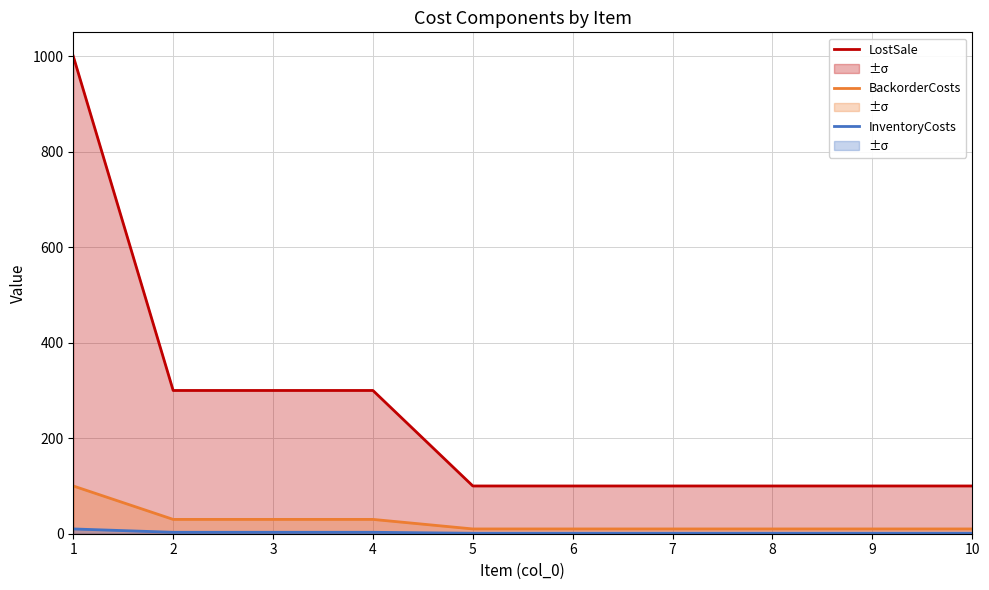

At which label is InventoryCosts closest to 5?

2